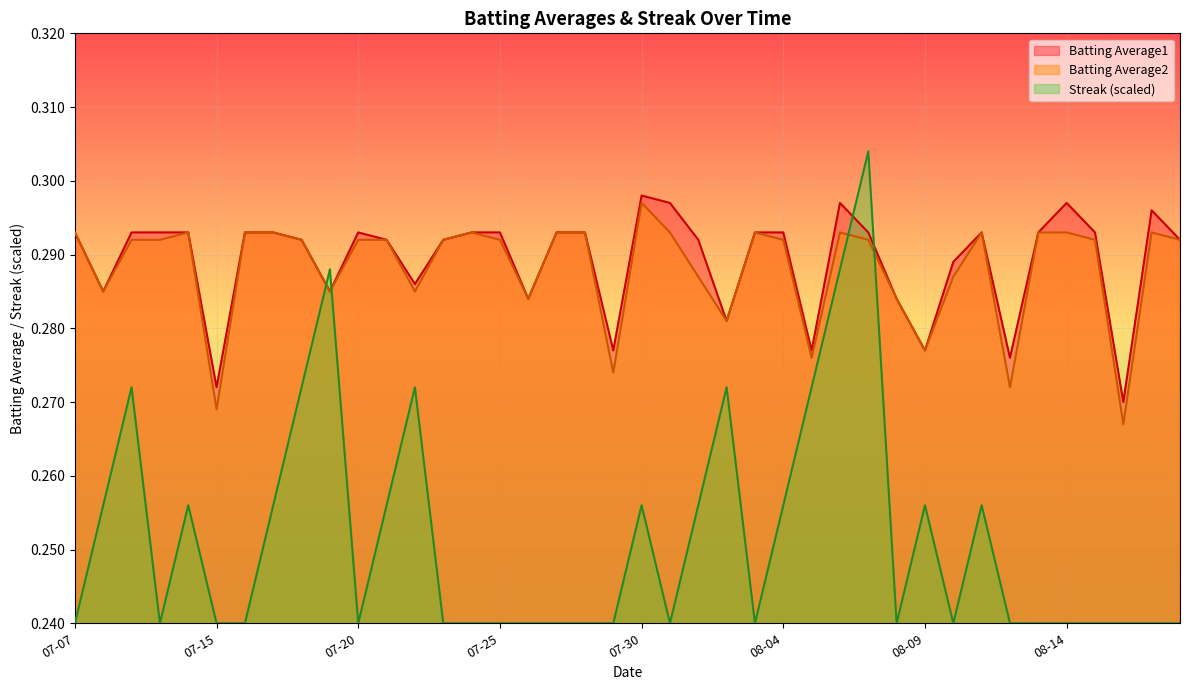

What are all the series names shown in the legend?

Batting Average1, Batting Average2, Streak (scaled)